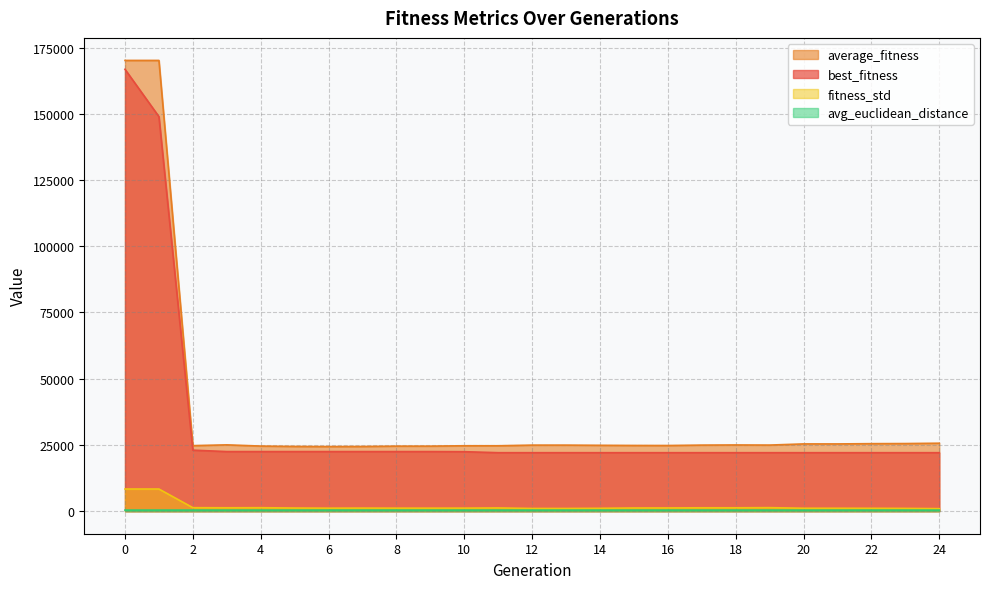

At how many categories does at least one series exceed 50476?

2